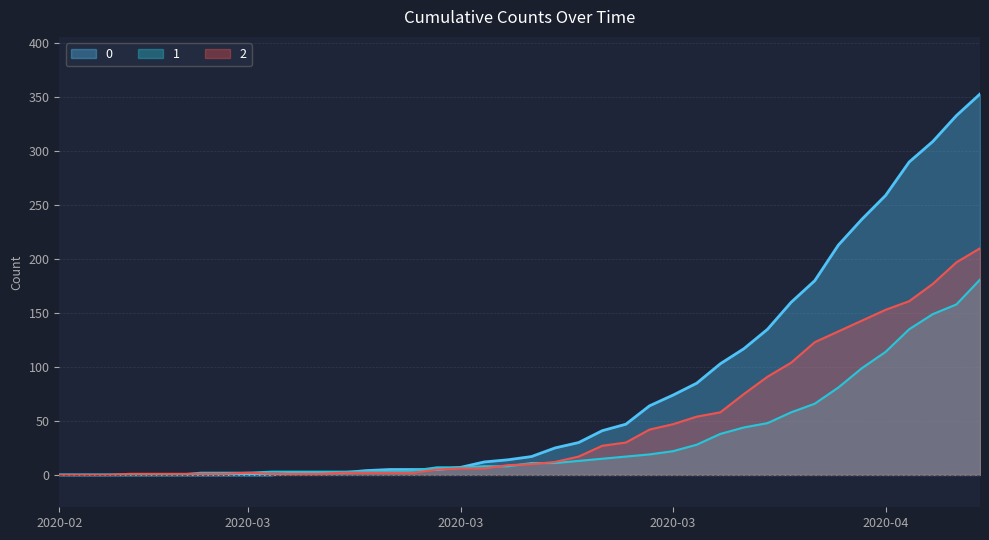

Which category has the lowest value across all series?

2020-02